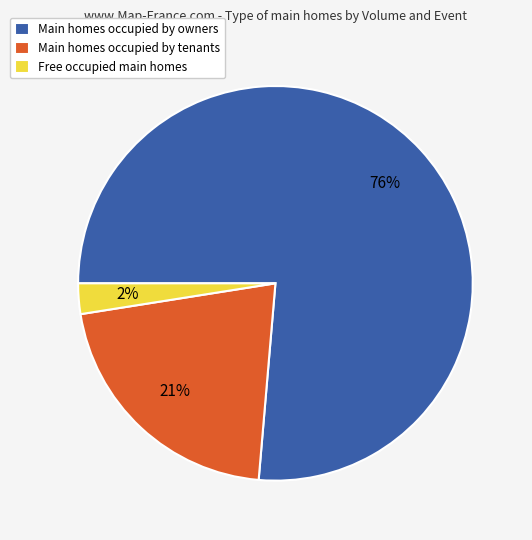

Rank the categories by value from highest to lowest.

Main homes occupied by owners, Main homes occupied by tenants, Free occupied main homes